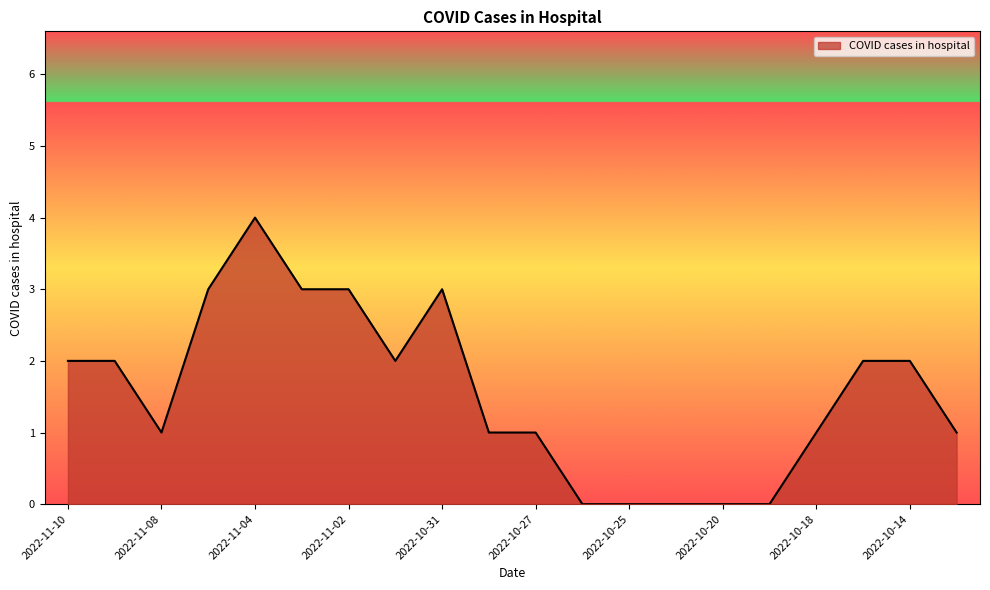

What is the difference between the maximum and minimum values?

4